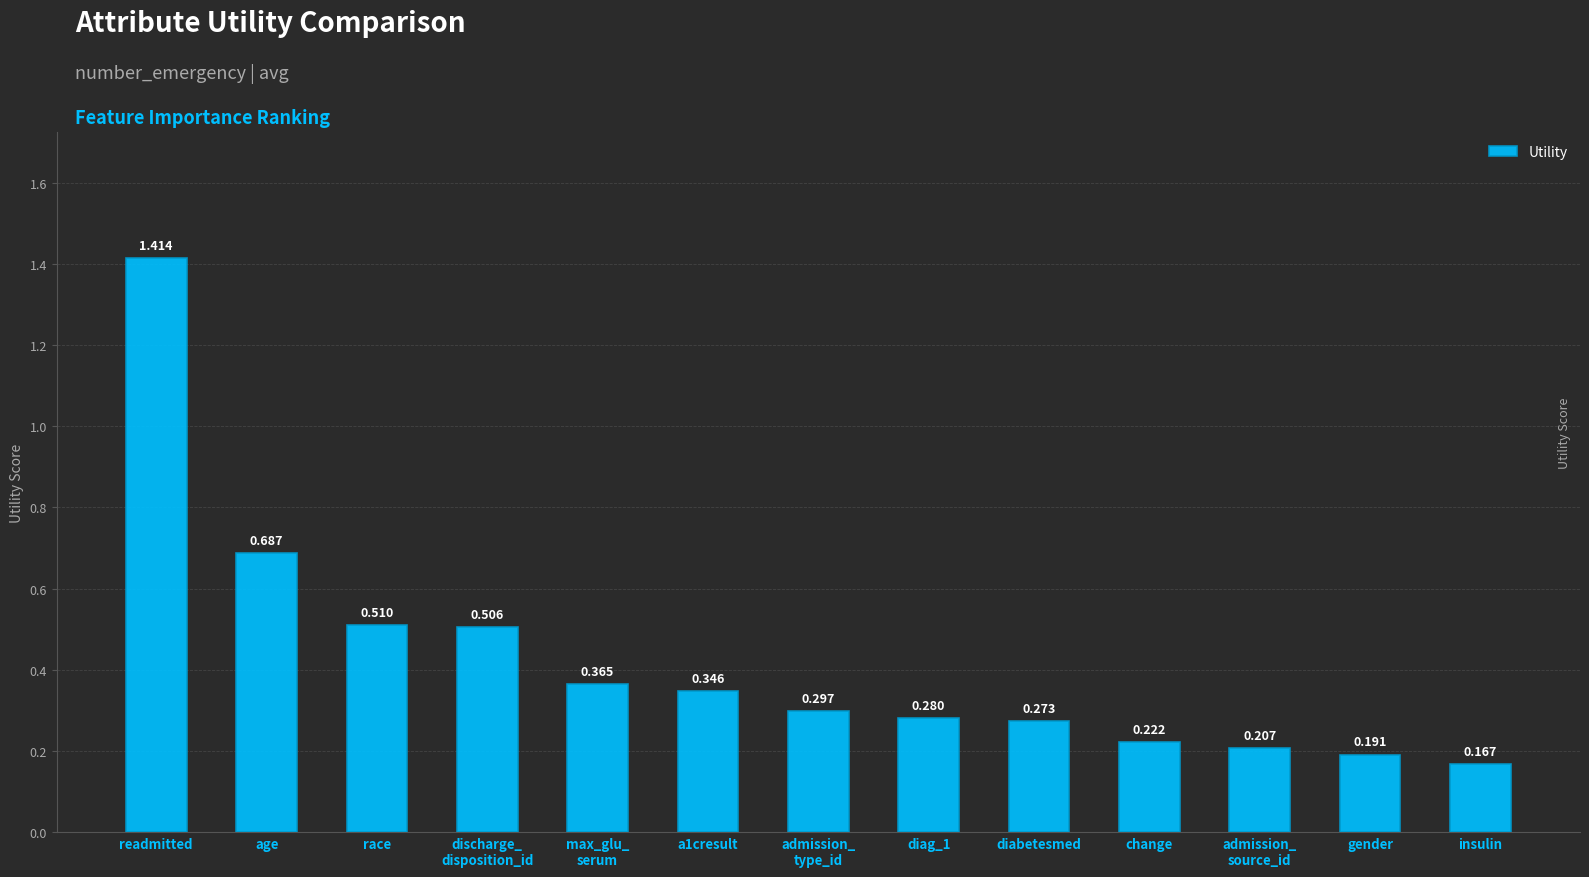

Is it true that the value at admission_
source_id is 0.1?

False